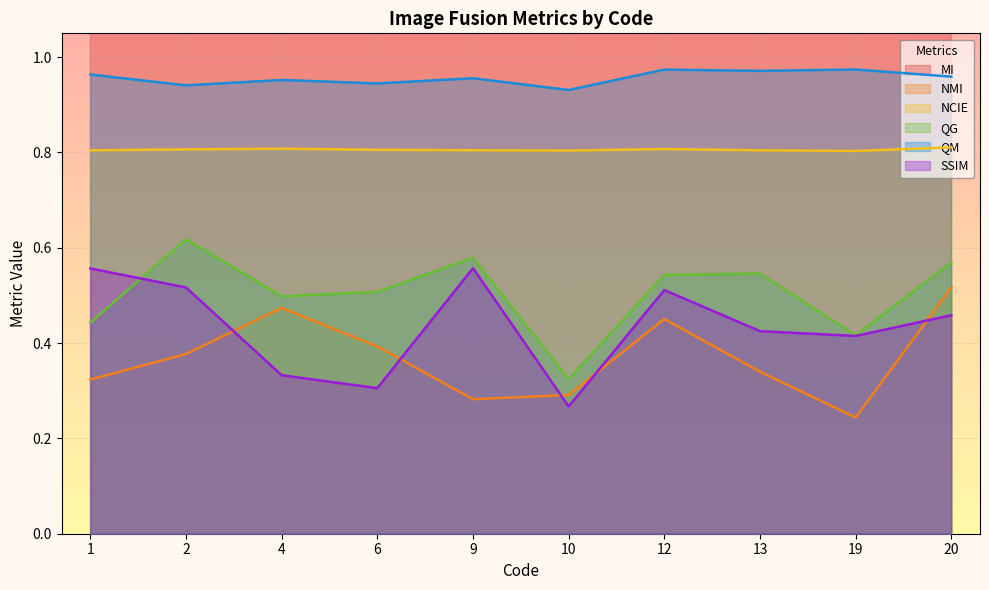

At which category is the sum across all series the highest?

12